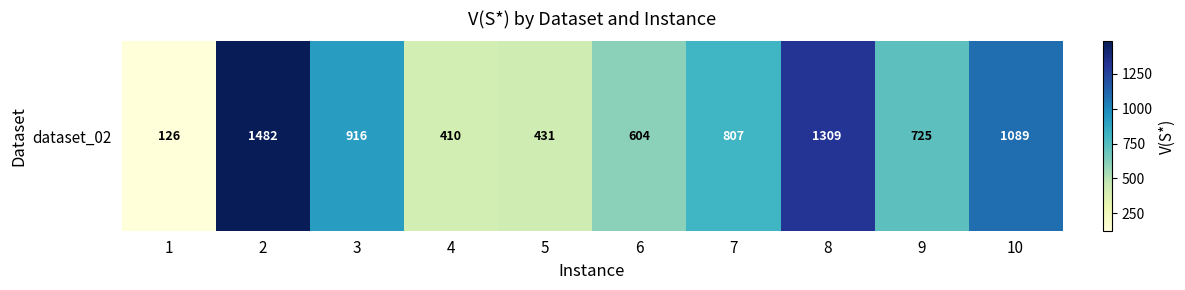

Rank the categories by value from lowest to highest.

1, 4, 5, 6, 9, 7, 3, 10, 8, 2